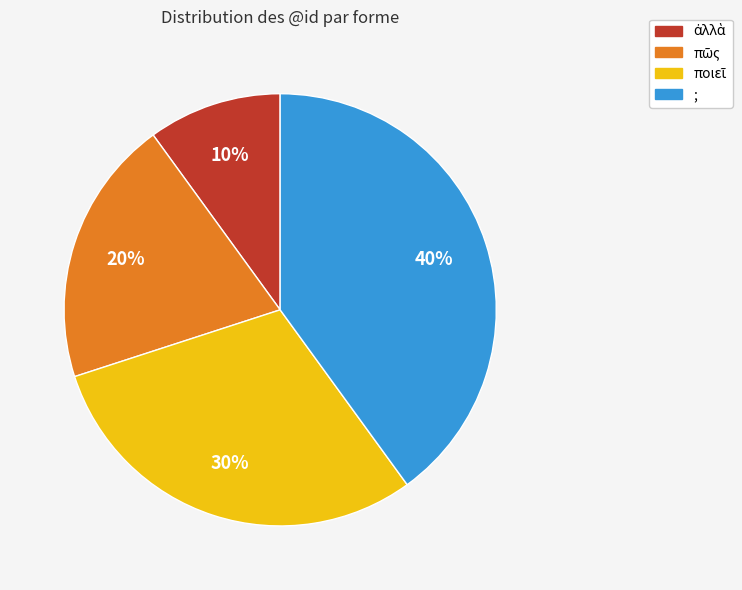

Is there a majority slice in this chart?

No